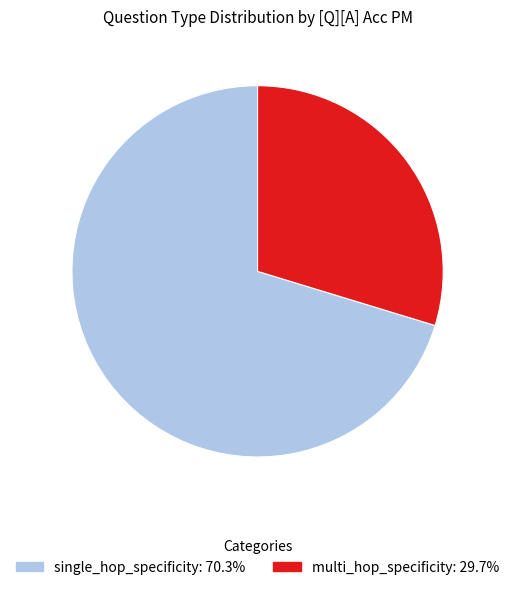

The single_hop_specificity slice represents 70% of the pie. True or false?

True